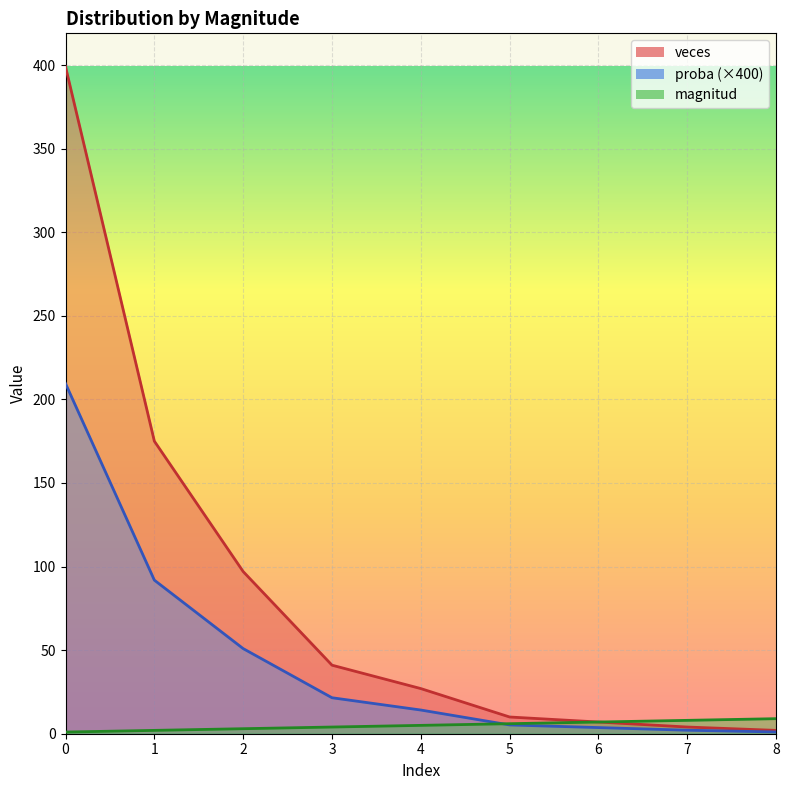

Rank the series by their maximum value, from highest to lowest.

veces, proba, magnitud